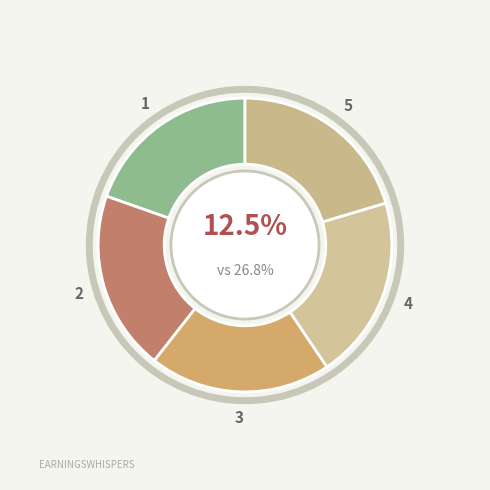

Count the number of slices in the pie.

5